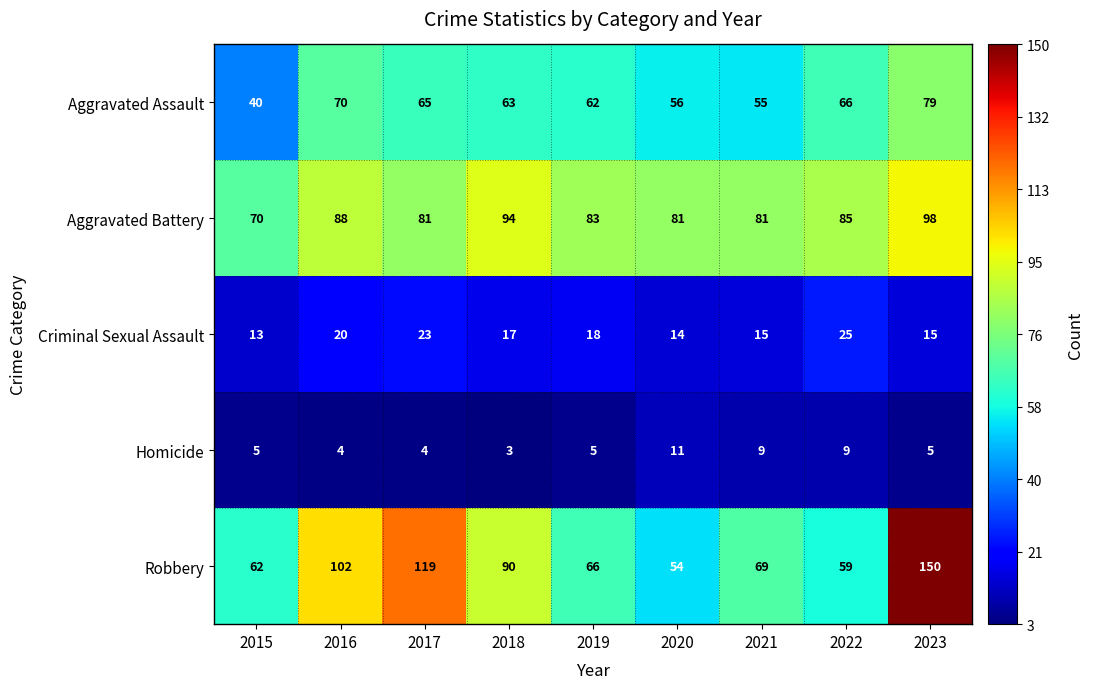

Is it true that Robbery equals 38 at 2019?

False